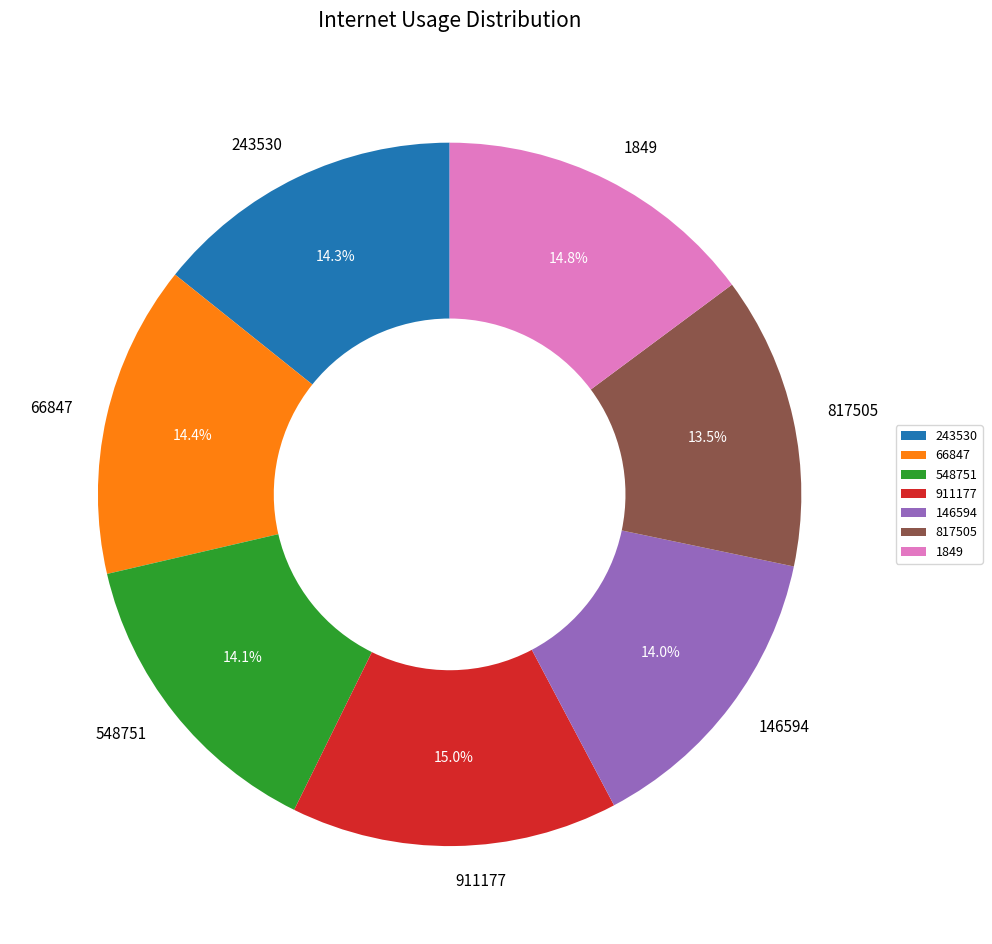

How many slices are in this pie chart?

7